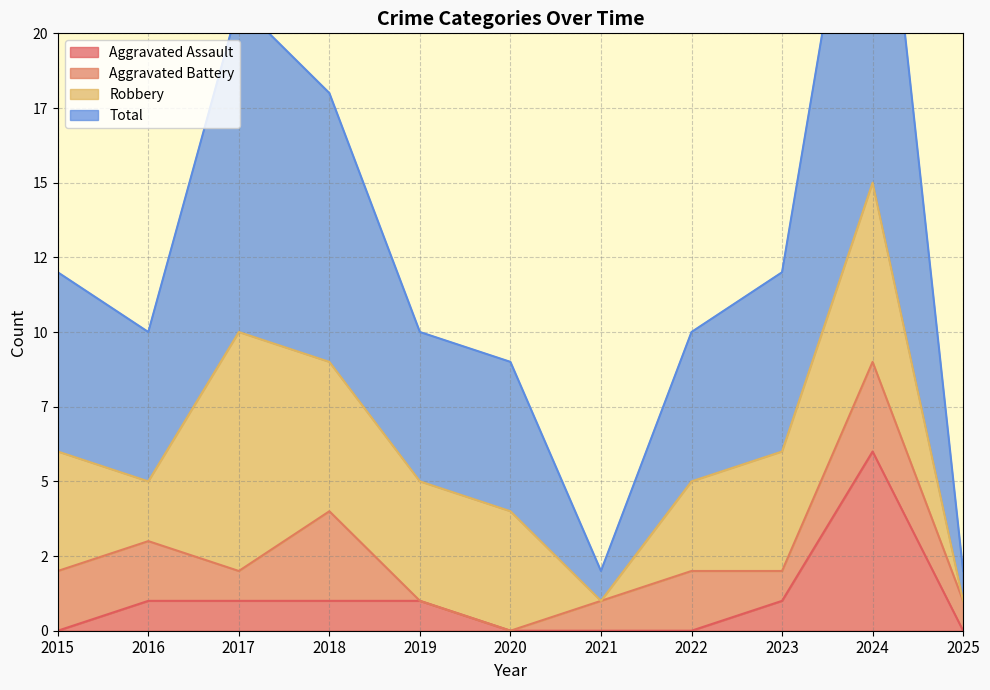

Which series has the largest total across all categories?

Total